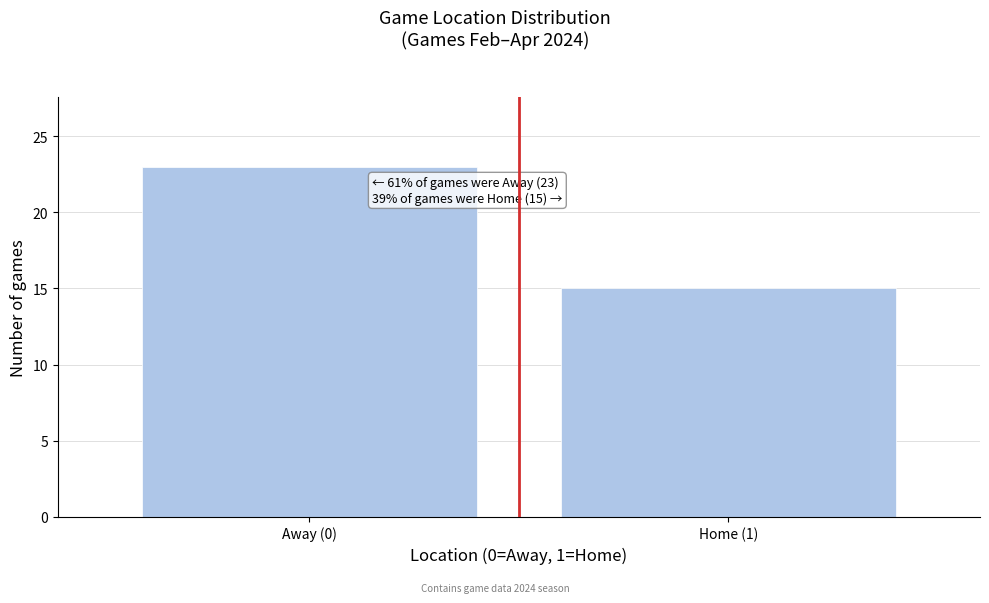

Reading left to right, list all the values displayed in this chart.

23	15